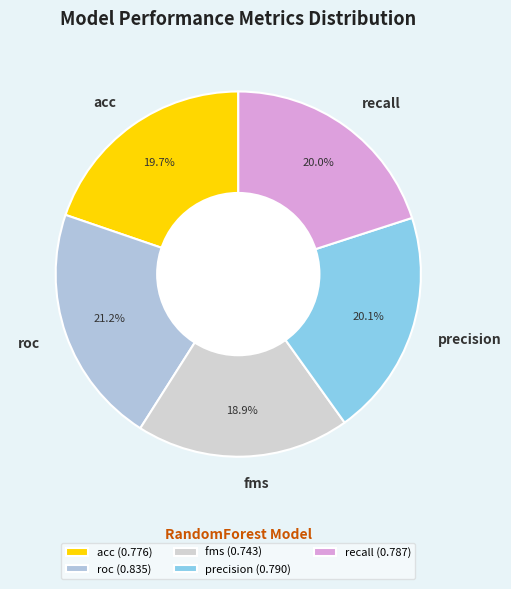

Is the sum of fms and roc greater than half?

No